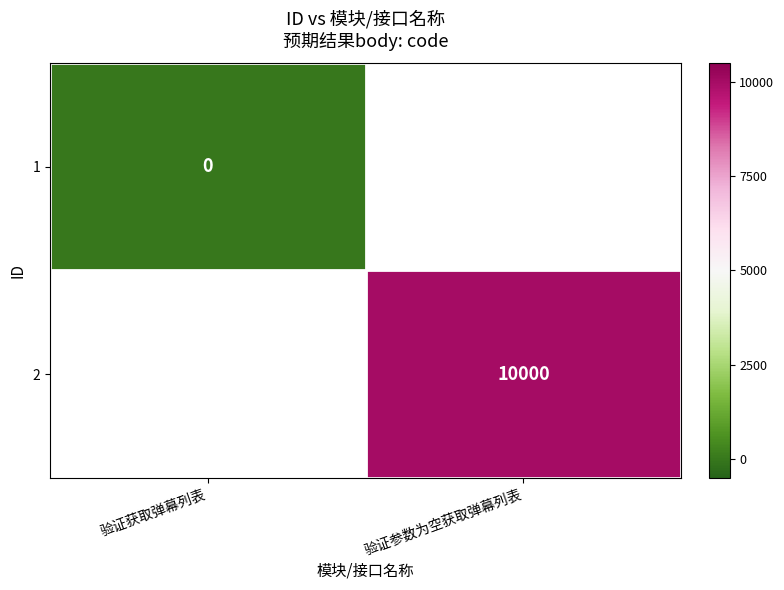

Which category has the highest value across all series?

验证参数为空获取弹幕列表